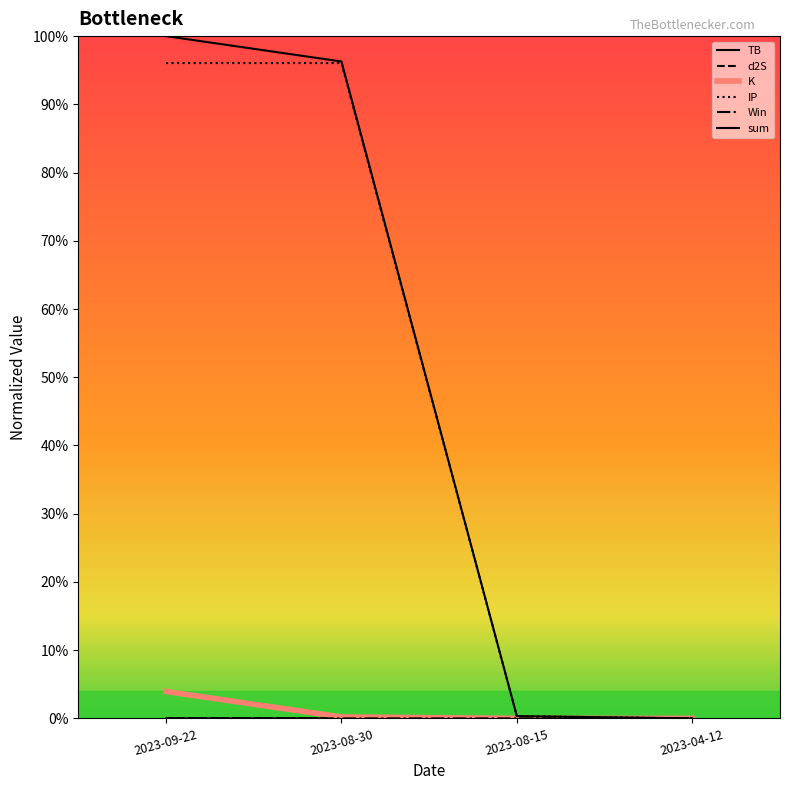

Is the value of K at 2023-08-15 greater than the value of d2S at 2023-08-30?

No